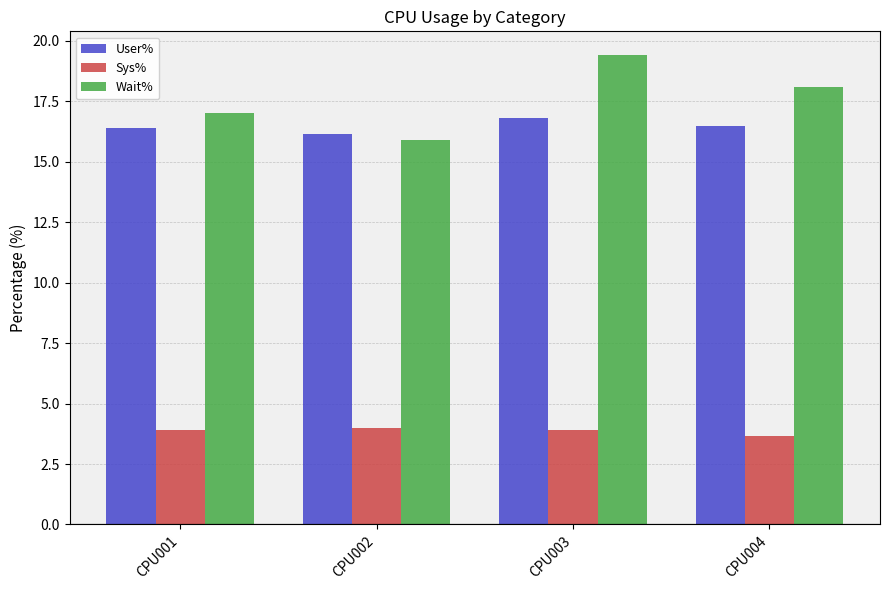

How many groups of bars are there?

4